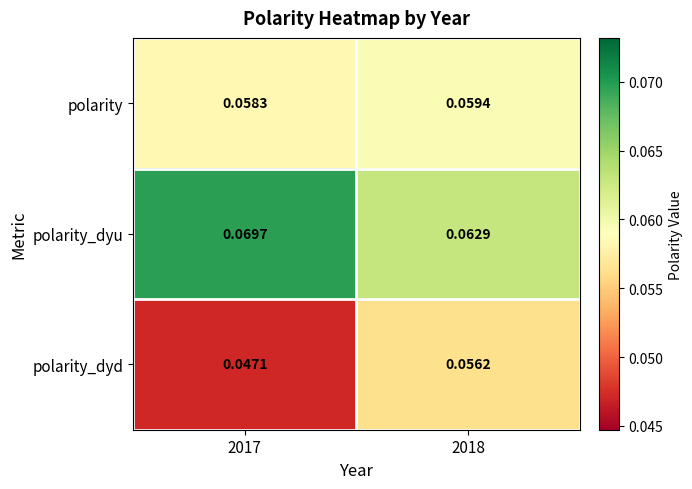

Which series changed the most between 2017 and 2018?

polarity_dyd